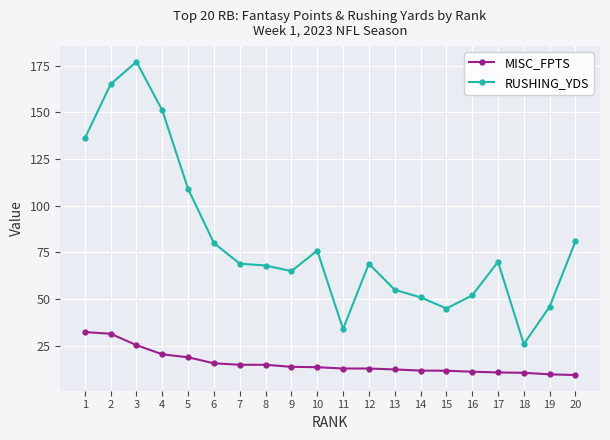

Where is the first local maximum for RUSHING_YDS?

3